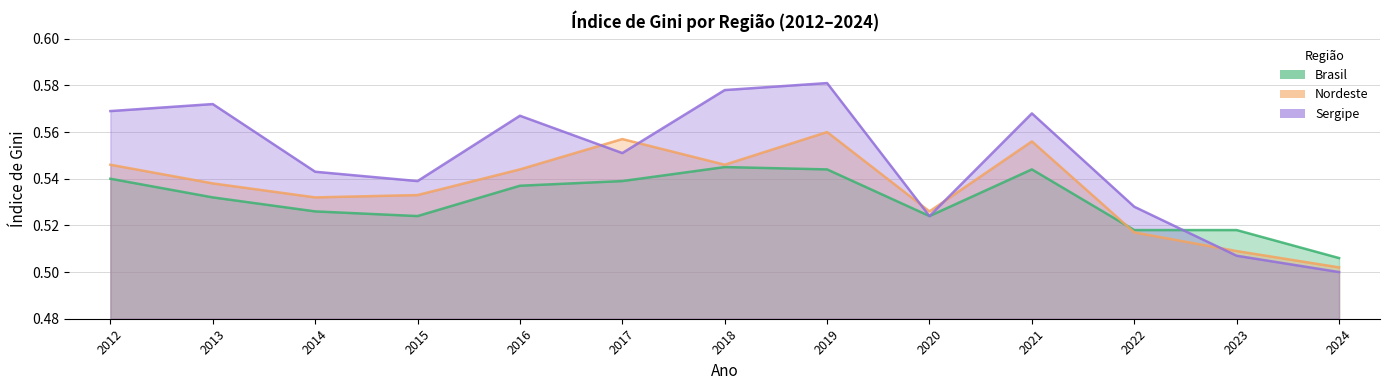

Which category has the lowest value in the Brasil series?

2024